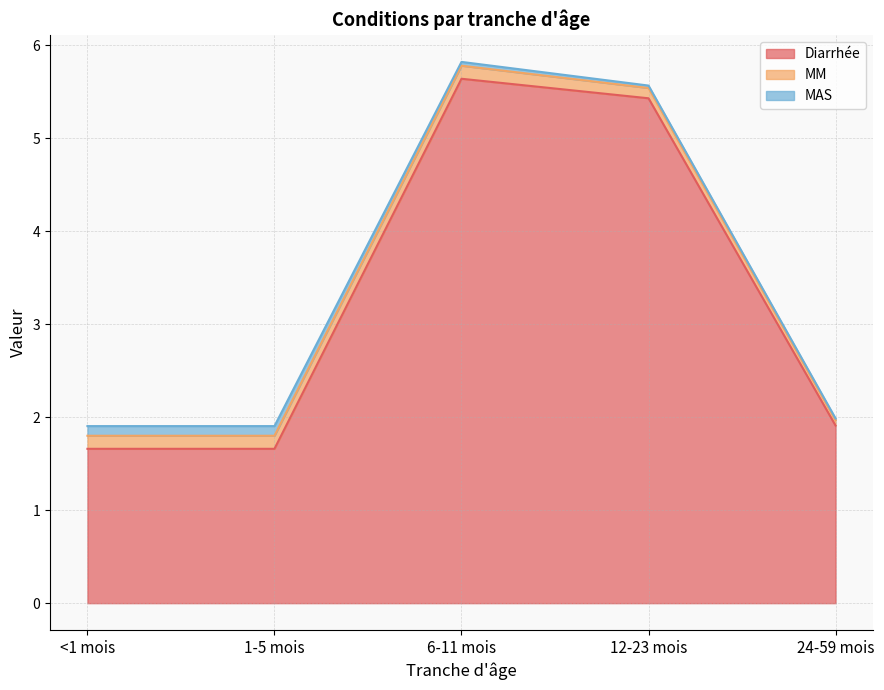

What is the label of the 2nd point from the left?

1-5 mois